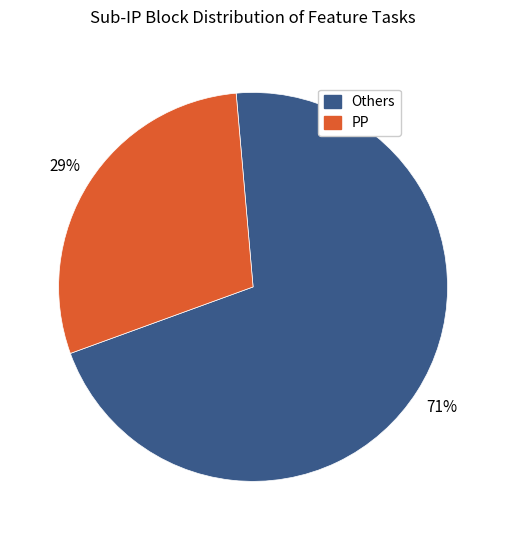

Count the number of slices in the pie.

2